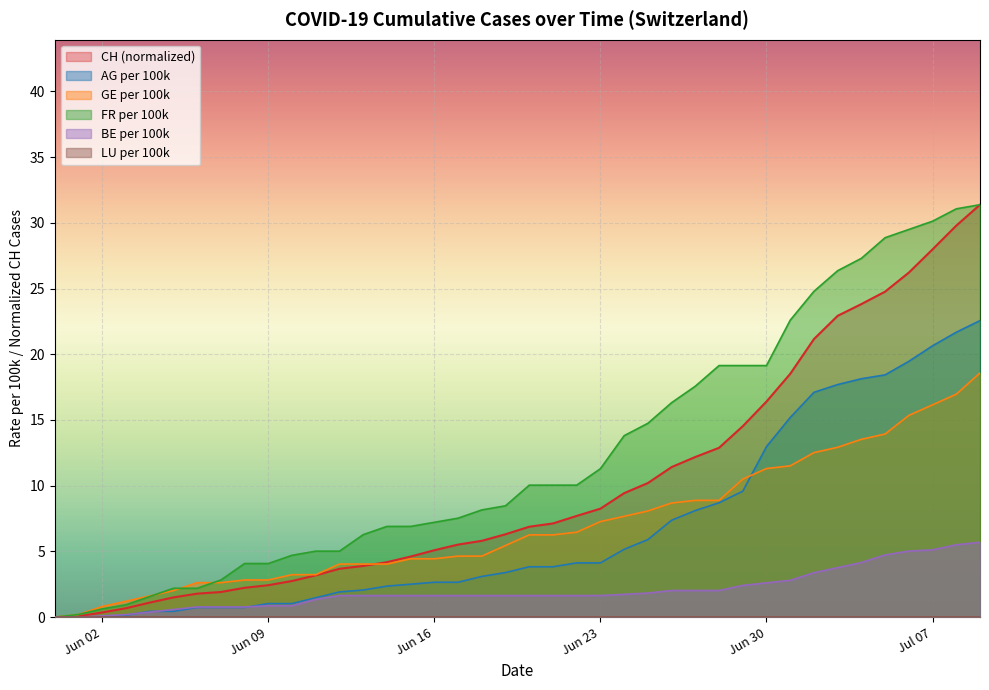

How many data points in CH are above 6?

21